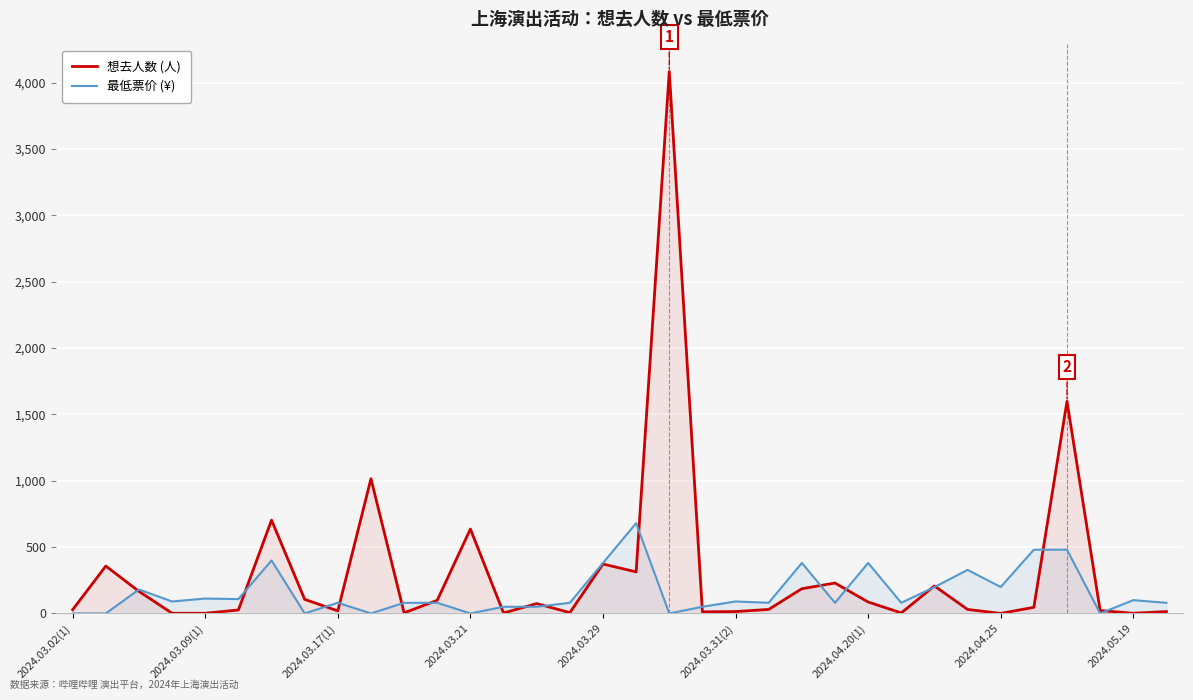

Rank the series at 2024.04.20(1) from highest to lowest value.

最低票价 (¥), 想去人数 (人)